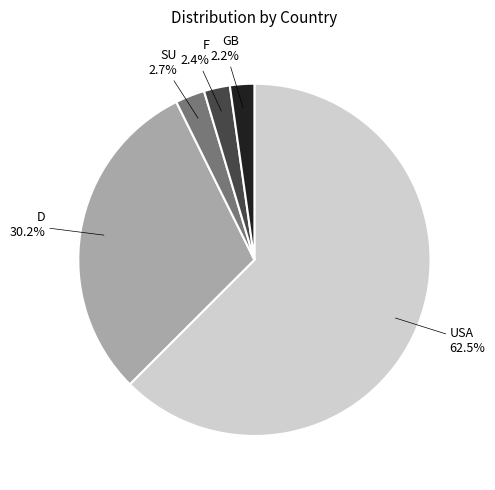

What is the majority slice?

USA